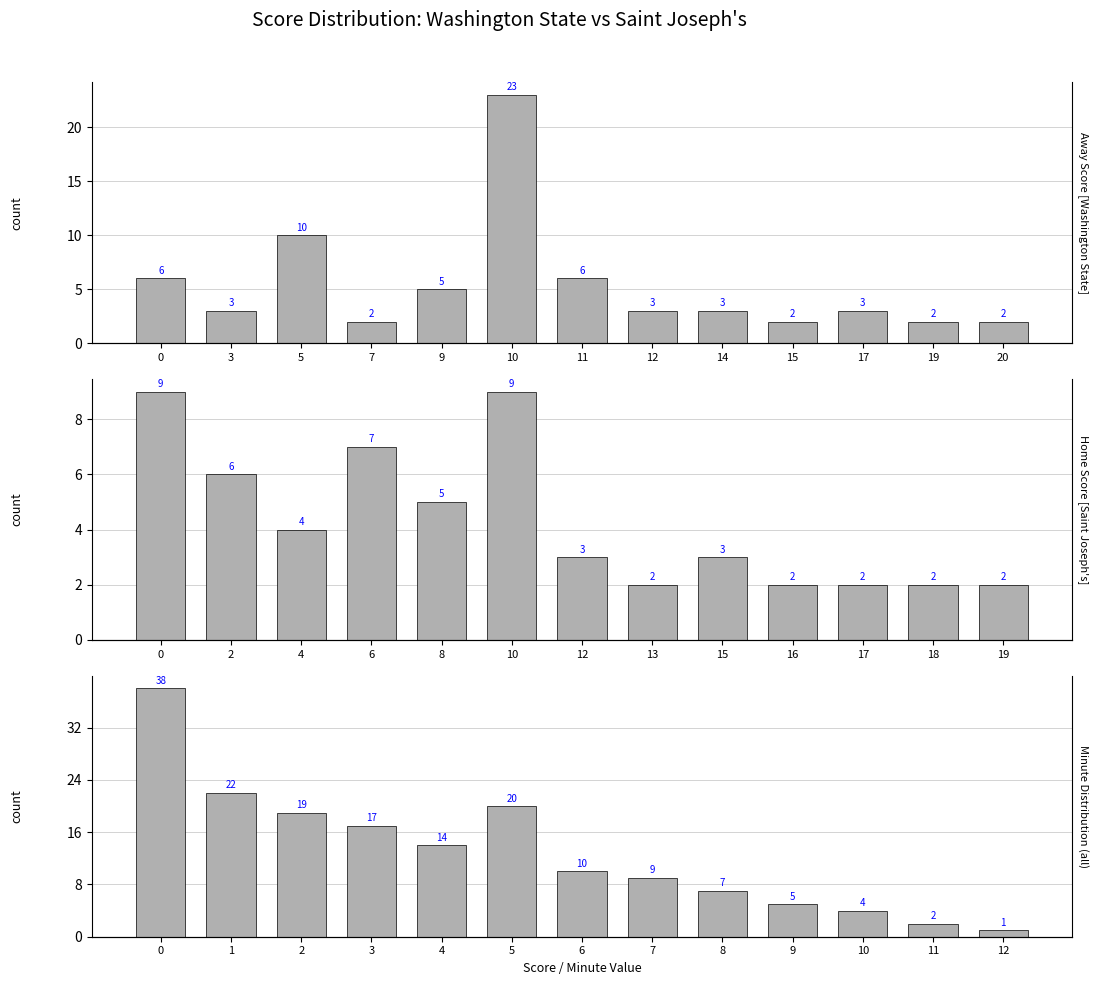

What is the difference between the second highest and minimum values in the Minute Distribution (all) series?

21